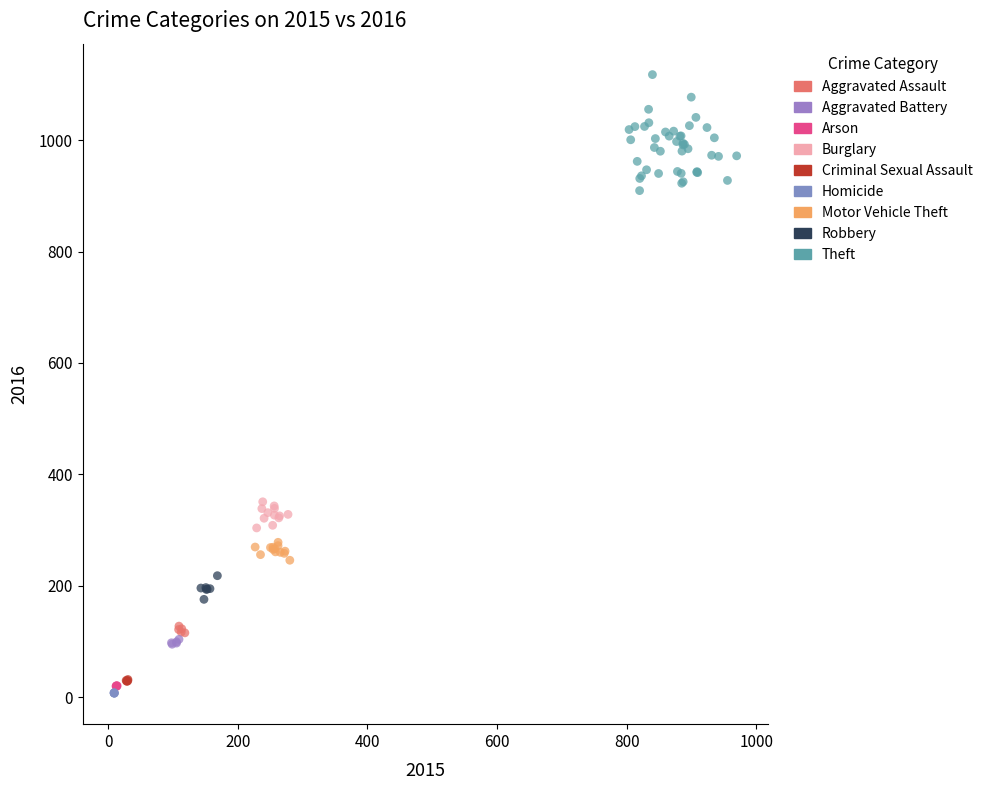

Which series contains the highest Y value?

Theft